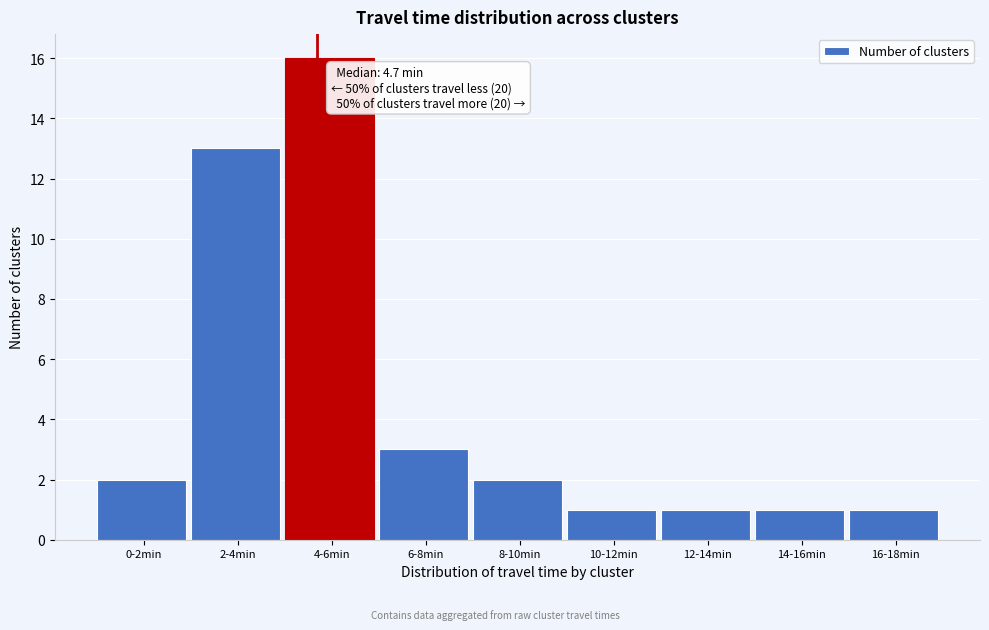

Reading right to left, list all the values displayed in this chart.

16-18min=1	14-16min=1	12-14min=1	10-12min=1	8-10min=2	6-8min=3	4-6min=16	2-4min=13	0-2min=2